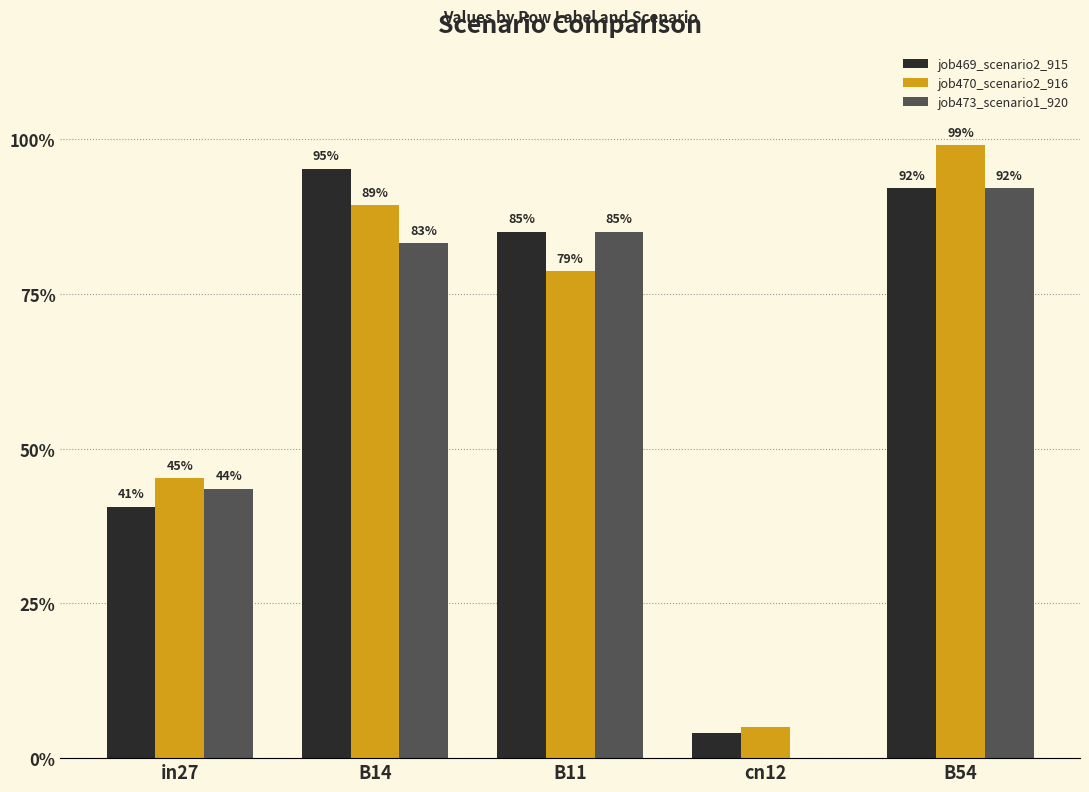

What position from the left is in27?

1